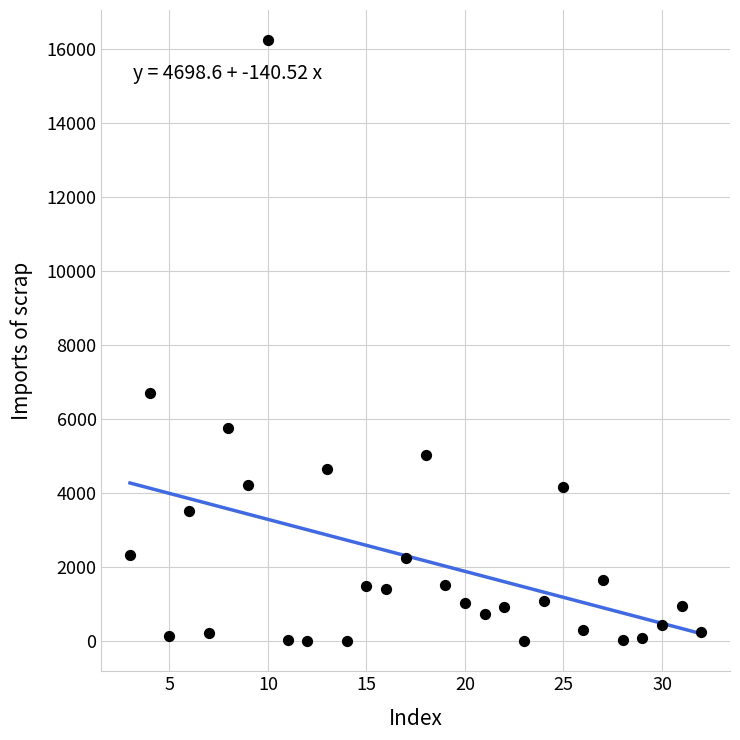

What is the range of X values (max minus min)?

29